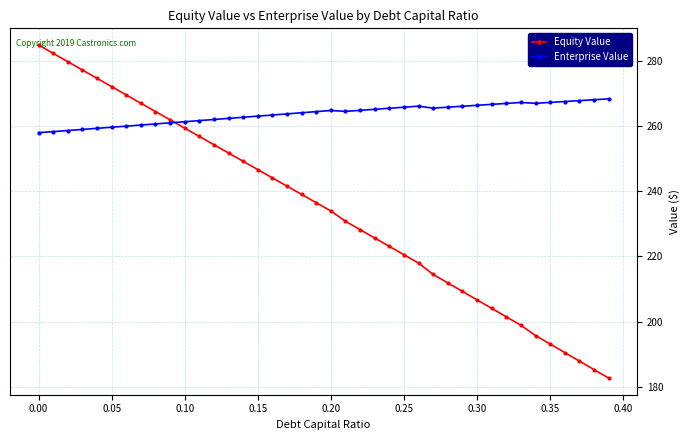

Which series ends up on top after the final intersection of Enterprise Value and Equity Value?

Enterprise Value